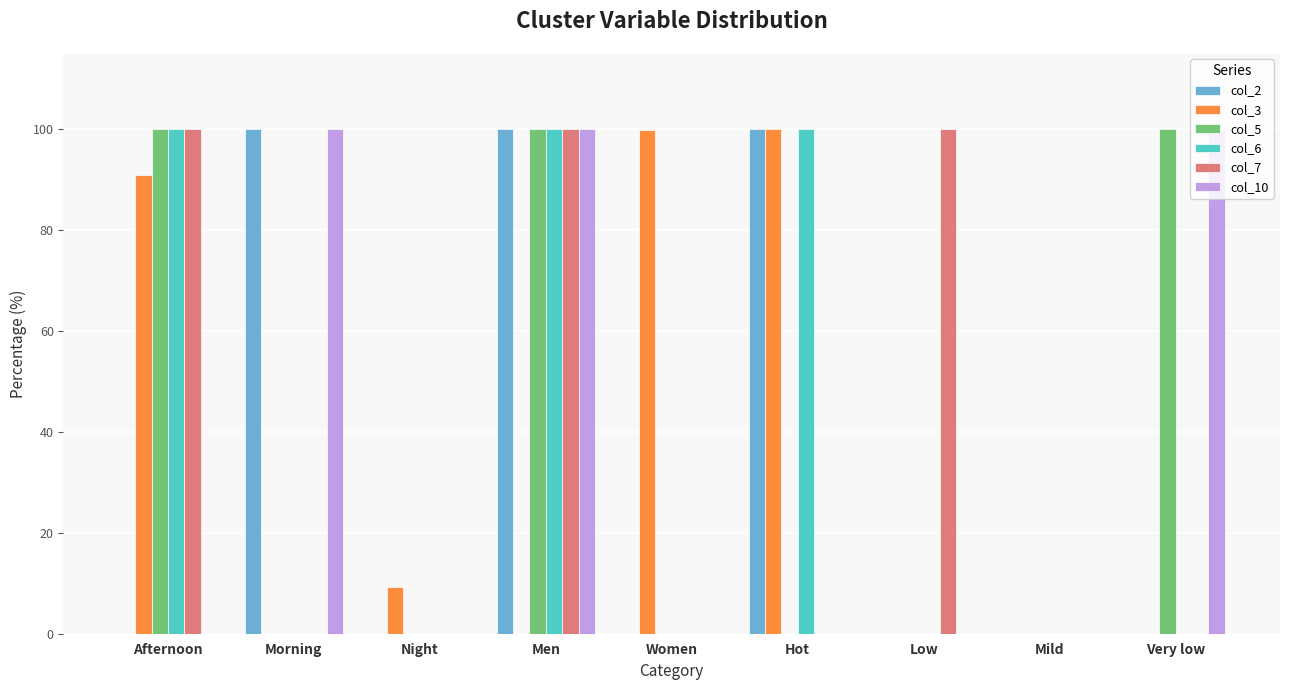

What is the sum of all col_3 values?

299.8